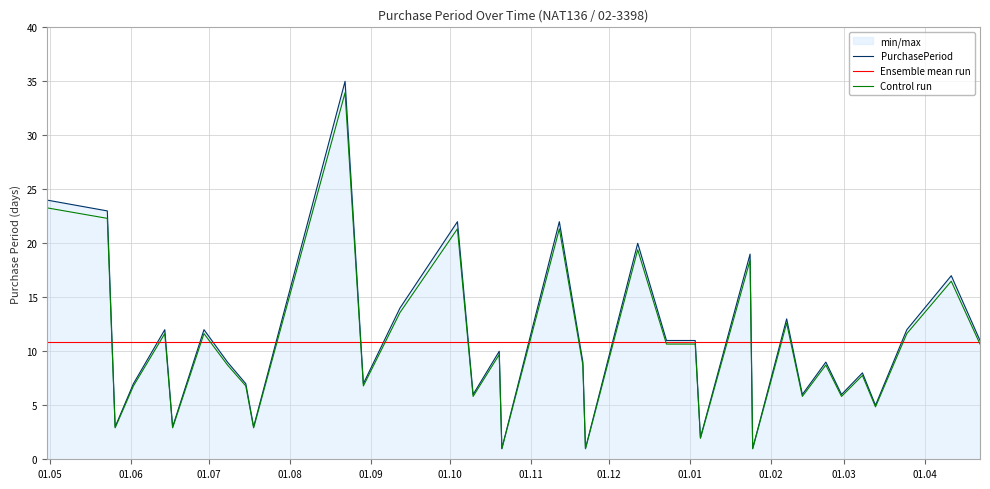

What is the minimum value for PurchasePeriod?

1.0